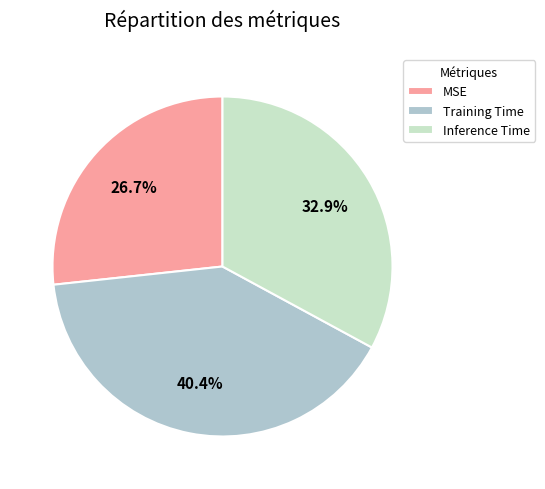

What is the total percentage of MSE and Training Time?

67.1%